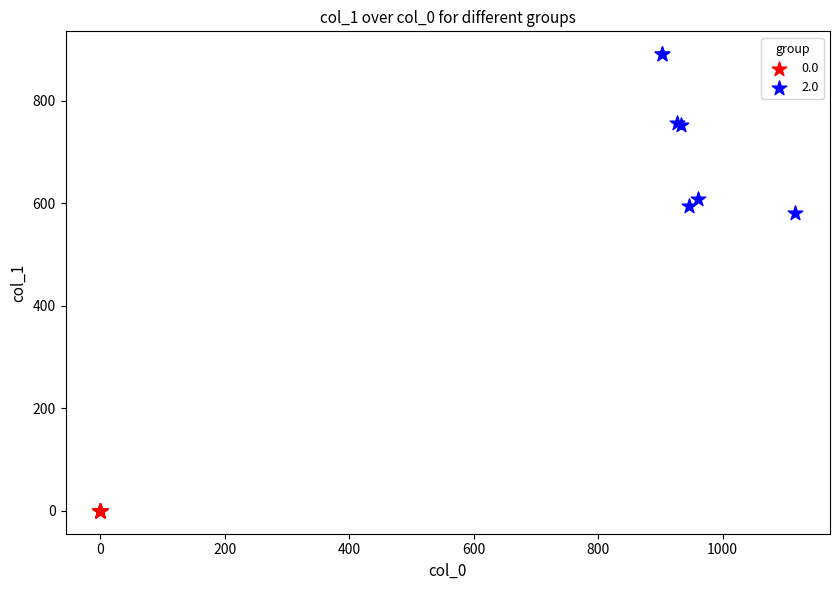

Which series reaches the maximum Y coordinate?

2.0